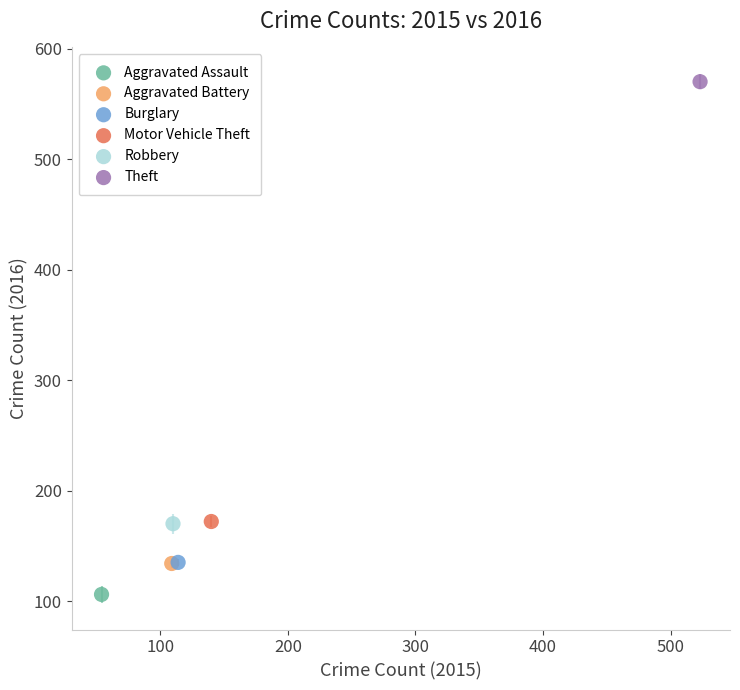

What are all the series names shown in the legend?

Aggravated Assault, Aggravated Battery, Burglary, Motor Vehicle Theft, Robbery, Theft